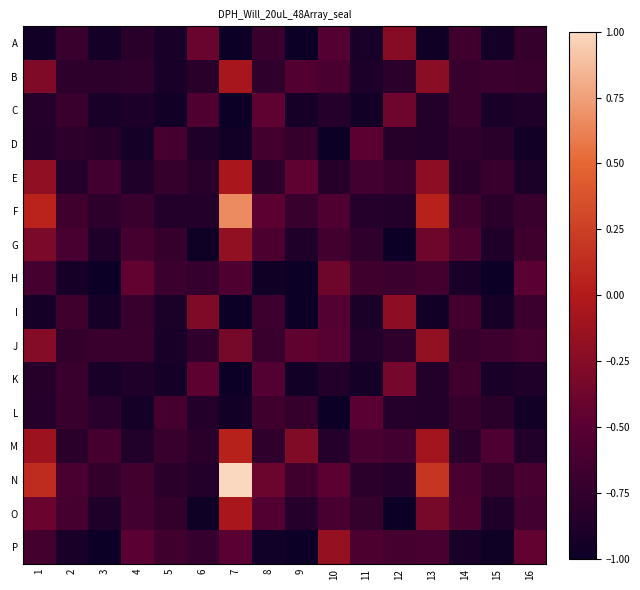

Reading left to right, list all the values displayed in this chart.

A: 1=-1.0	2=-0.7	3=-0.9	4=-0.8	5=-0.9	6=-0.4	7=-1.0	8=-0.7	9=-1.0	10=-0.5	11=-0.9	12=-0.2	13=-1.0	14=-0.7	15=-0.9	16=-0.7
B: 1=-0.3	2=-0.8	3=-0.8	4=-0.8	5=-0.9	6=-0.8	7=-0.1	8=-0.8	9=-0.5	10=-0.6	11=-0.9	12=-0.8	13=-0.2	14=-0.7	15=-0.7	16=-0.7
C: 1=-0.8	2=-0.7	3=-0.9	4=-0.9	5=-1.0	6=-0.6	7=-1.0	8=-0.5	9=-0.9	10=-0.8	11=-0.9	12=-0.4	13=-0.9	14=-0.7	15=-0.9	16=-0.9
D: 1=-0.8	2=-0.8	3=-0.8	4=-0.9	5=-0.6	6=-0.9	7=-1.0	8=-0.6	9=-0.7	10=-1.0	11=-0.5	12=-0.8	13=-0.9	14=-0.8	15=-0.8	16=-0.9
E: 1=-0.2	2=-0.8	3=-0.6	4=-0.9	5=-0.7	6=-0.8	7=-0.1	8=-0.8	9=-0.5	10=-0.8	11=-0.7	12=-0.7	13=-0.2	14=-0.8	15=-0.7	16=-0.9
F: 1=0.1	2=-0.7	3=-0.8	4=-0.7	5=-0.8	6=-0.9	7=0.7	8=-0.5	9=-0.7	10=-0.6	11=-0.8	12=-0.8	13=0.1	14=-0.7	15=-0.8	16=-0.7
G: 1=-0.3	2=-0.6	3=-0.9	4=-0.6	5=-0.7	6=-1.0	7=-0.2	8=-0.6	9=-0.9	10=-0.6	11=-0.8	12=-1.0	13=-0.4	14=-0.6	15=-0.9	16=-0.7
H: 1=-0.6	2=-0.9	3=-1.0	4=-0.4	5=-0.7	6=-0.7	7=-0.6	8=-1.0	9=-1.0	10=-0.4	11=-0.7	12=-0.7	13=-0.6	14=-0.9	15=-1.0	16=-0.5
I: 1=-0.9	2=-0.7	3=-0.9	4=-0.7	5=-0.9	6=-0.3	7=-1.0	8=-0.7	9=-1.0	10=-0.5	11=-0.9	12=-0.2	13=-0.9	14=-0.6	15=-0.9	16=-0.7
J: 1=-0.3	2=-0.7	3=-0.7	4=-0.7	5=-0.9	6=-0.8	7=-0.3	8=-0.7	9=-0.5	10=-0.5	11=-0.9	12=-0.8	13=-0.2	14=-0.7	15=-0.7	16=-0.6
K: 1=-0.8	2=-0.7	3=-0.9	4=-0.9	5=-0.9	6=-0.5	7=-1.0	8=-0.5	9=-0.9	10=-0.9	11=-0.9	12=-0.3	13=-0.9	14=-0.7	15=-0.9	16=-0.9
L: 1=-0.8	2=-0.7	3=-0.8	4=-0.9	5=-0.6	6=-0.8	7=-1.0	8=-0.7	9=-0.7	10=-1.0	11=-0.5	12=-0.8	13=-0.9	14=-0.7	15=-0.8	16=-0.9
M: 1=-0.1	2=-0.8	3=-0.6	4=-0.9	5=-0.7	6=-0.8	7=0.1	8=-0.8	9=-0.3	10=-0.8	11=-0.6	12=-0.7	13=-0.1	14=-0.8	15=-0.6	16=-0.9
N: 1=0.1	2=-0.6	3=-0.7	4=-0.6	5=-0.8	6=-0.8	7=1.0	8=-0.4	9=-0.7	10=-0.5	11=-0.8	12=-0.8	13=0.2	14=-0.6	15=-0.7	16=-0.6
O: 1=-0.4	2=-0.6	3=-0.9	4=-0.7	5=-0.7	6=-1.0	7=-0.1	8=-0.5	9=-0.8	10=-0.6	11=-0.7	12=-1.0	13=-0.3	14=-0.6	15=-0.9	16=-0.6
P: 1=-0.6	2=-0.9	3=-1.0	4=-0.5	5=-0.7	6=-0.7	7=-0.5	8=-1.0	9=-1.0	10=-0.2	11=-0.6	12=-0.6	13=-0.6	14=-0.9	15=-1.0	16=-0.4